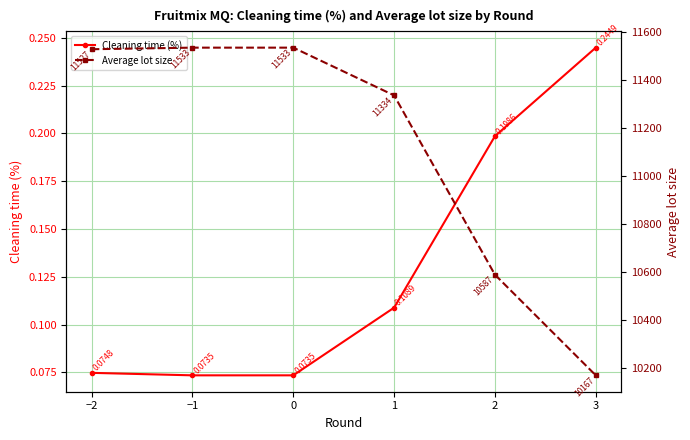

The Cleaning time (%) series shows 0.1 at 0. True or false?

True